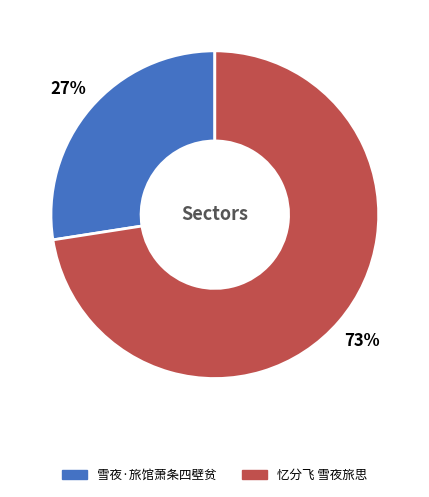

How many segments does this pie chart have?

2